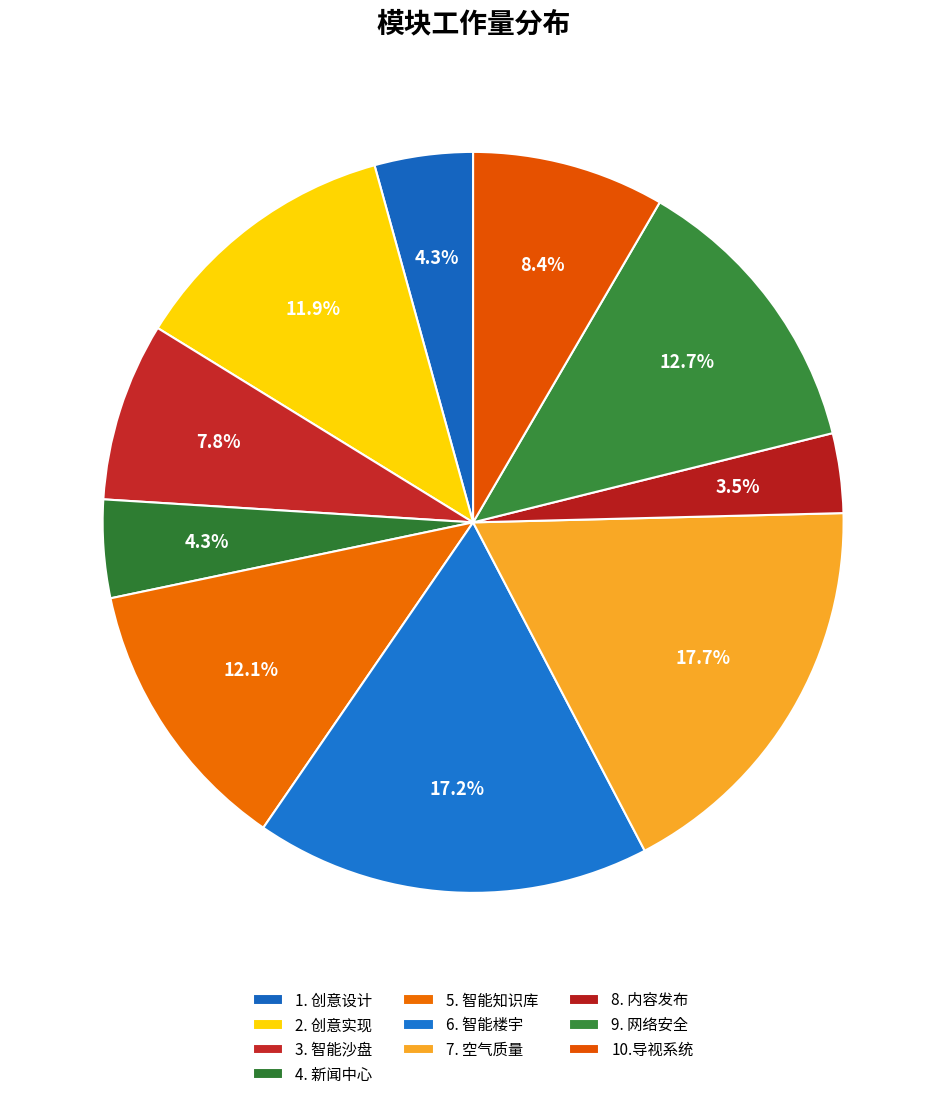

Count the number of slices in the pie.

10